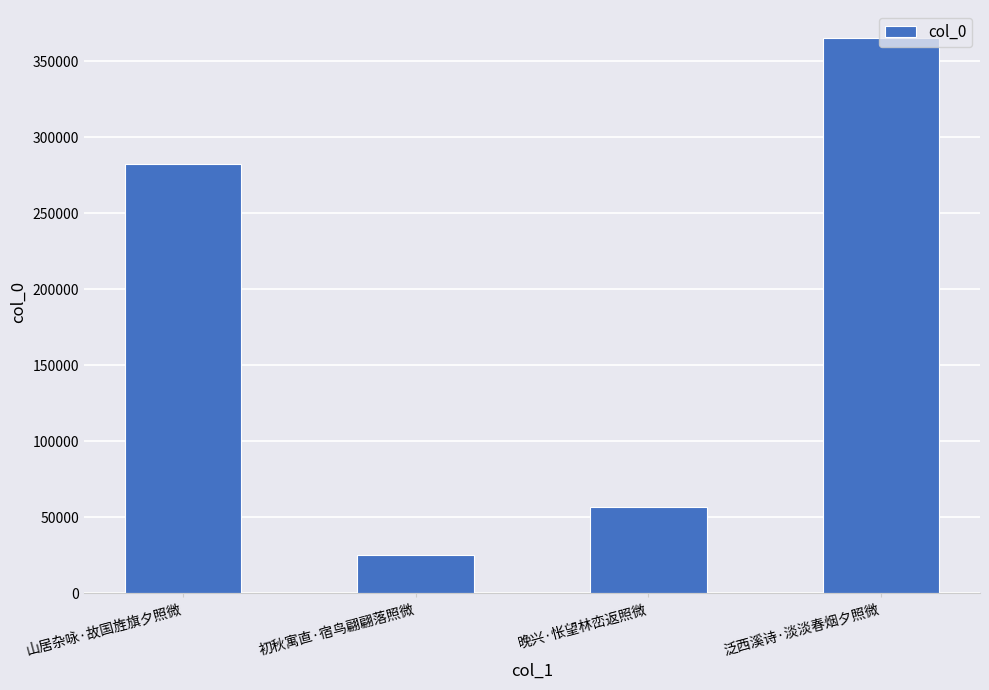

What value does the data have at 初秋寓直·宿鸟翩翩落照微, to the nearest 100?

25300